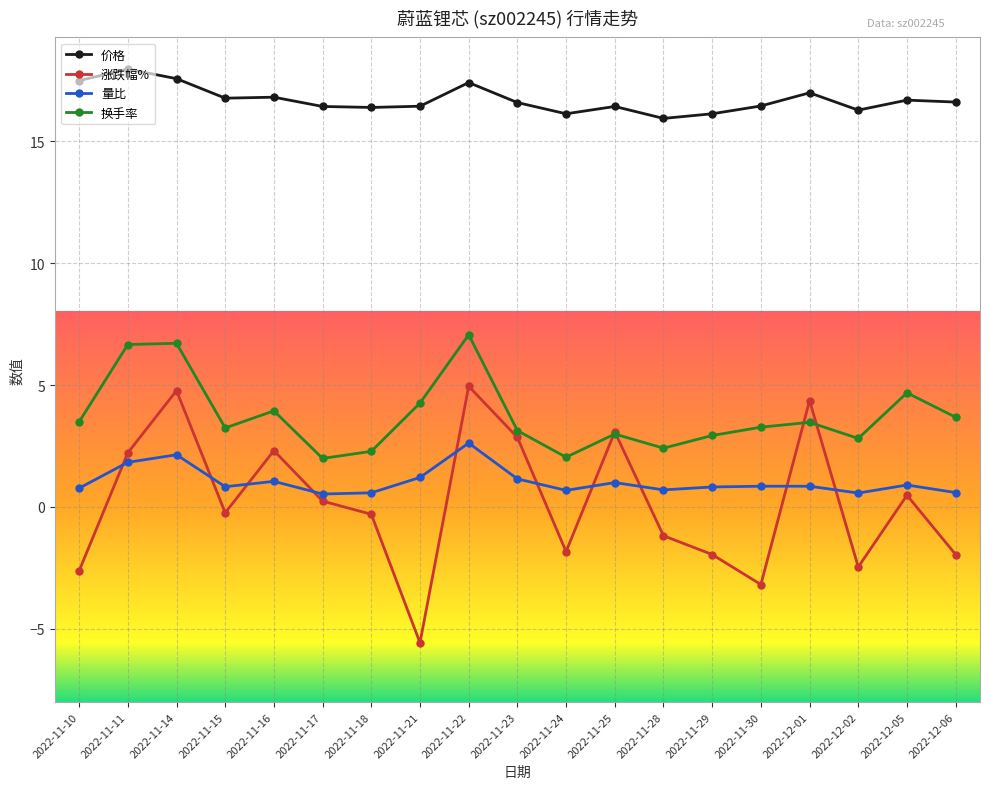

At which category does 量比 reach its first local valley?

2022-11-15